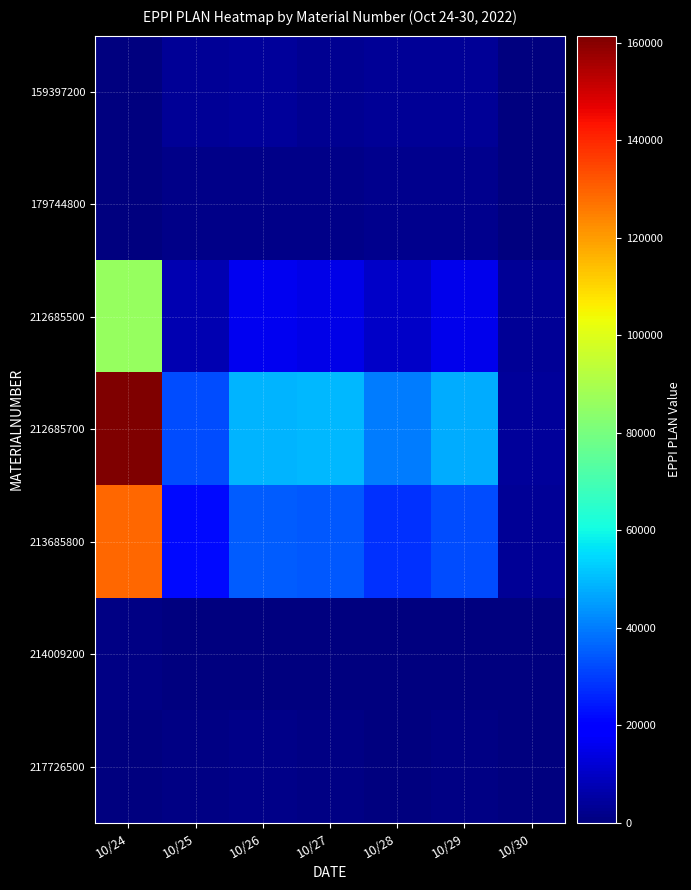

List the series in order of their peak value, lowest first.

214009200, 217726500, 179744800, 159397200, 212685500, 213685800, 212685700